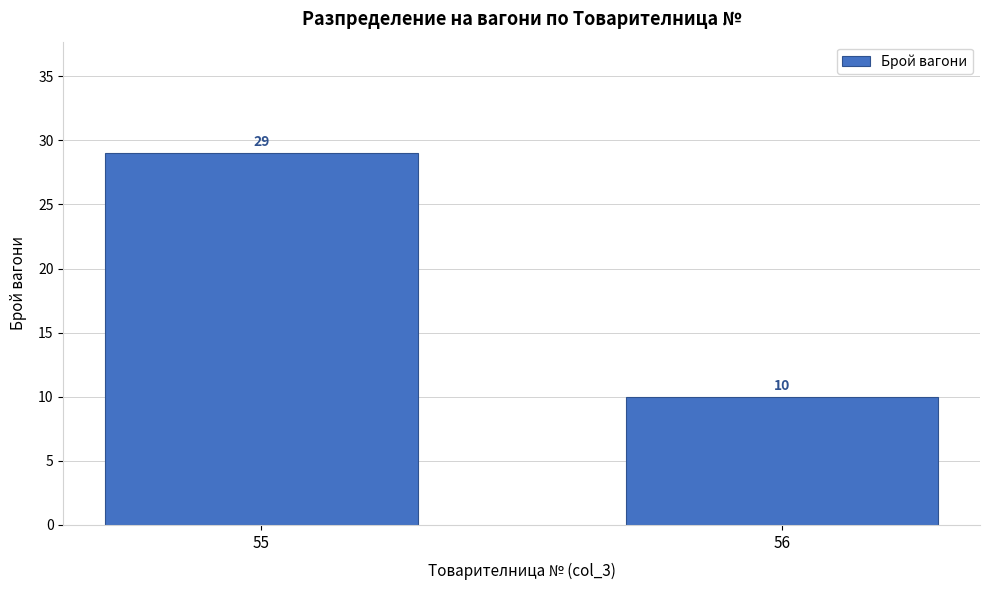

Reading left to right, extract all data points from this chart.

55=29	56=10